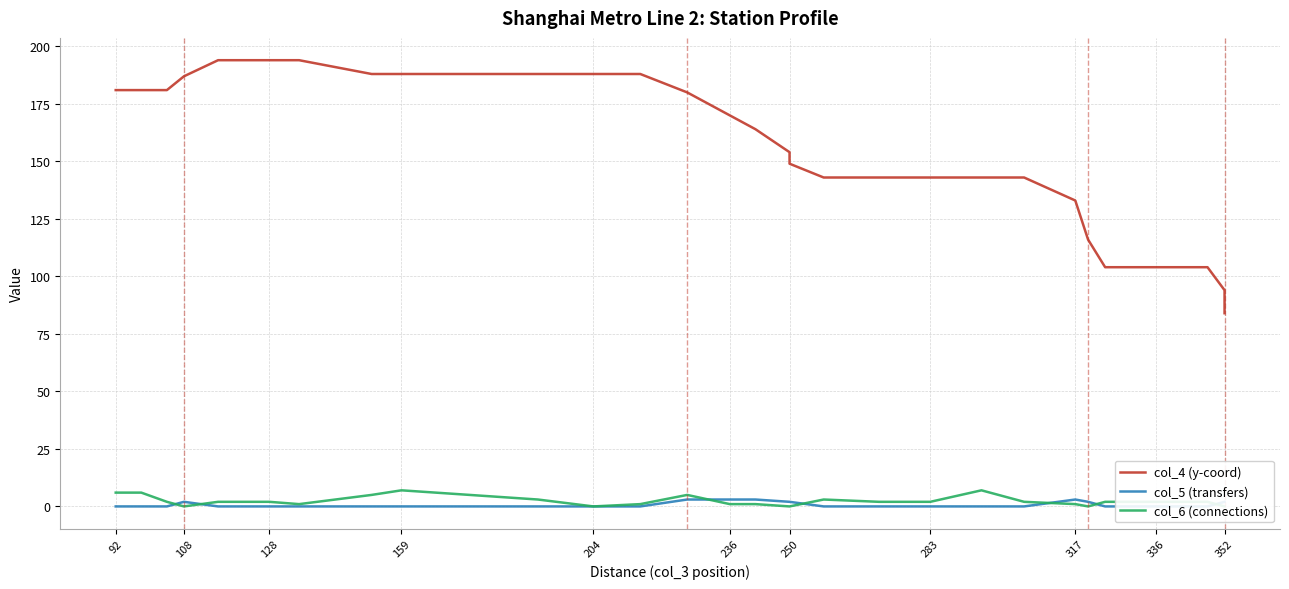

List the series in order of their peak value, lowest first.

col_5 (transfers), col_6 (connections), col_4 (y-coord)